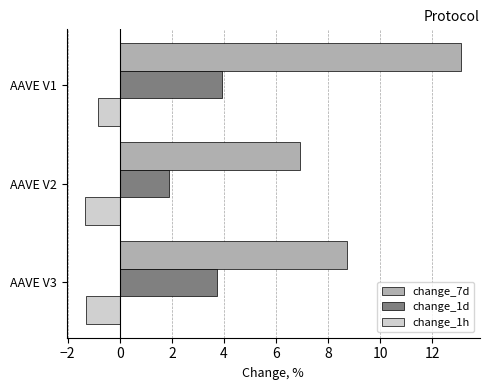

The change_7d series shows 13.1 at AAVE V1. True or false?

True